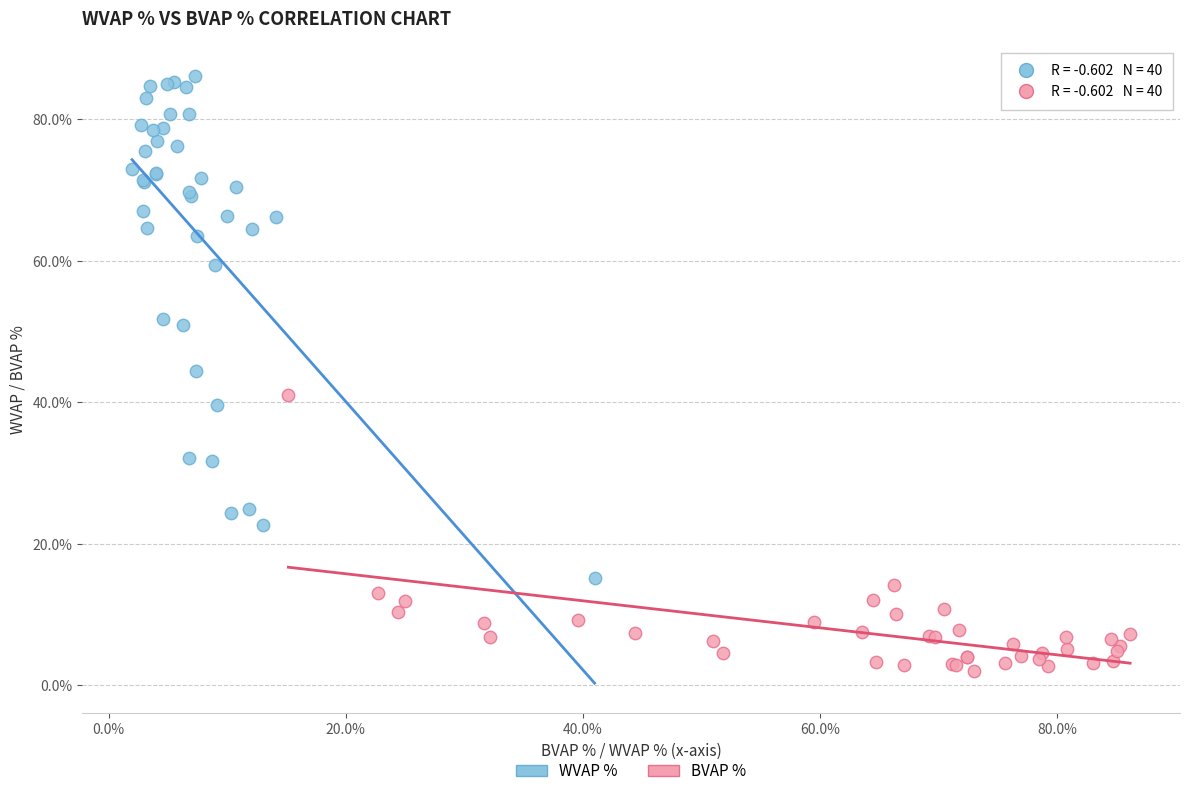

Which series has the widest spread of Y values?

WVAP %